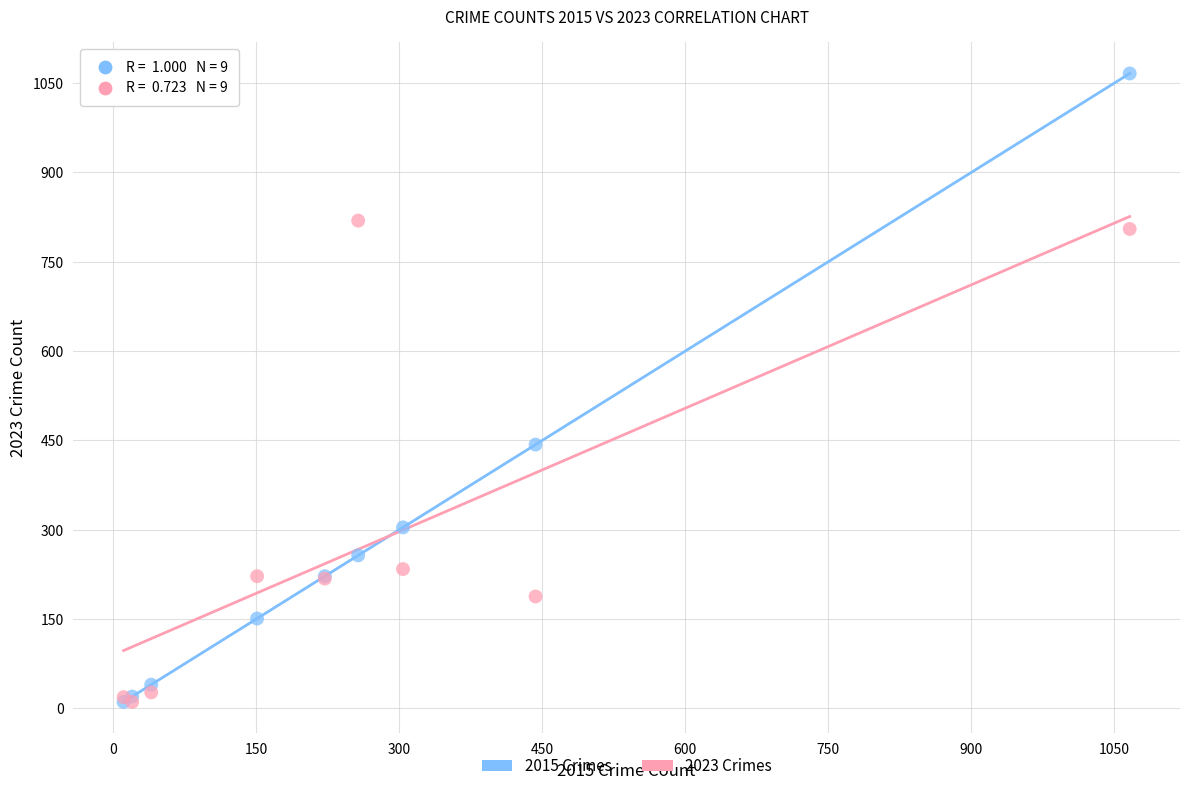

Across all series, what Y value is closest to 538?

443